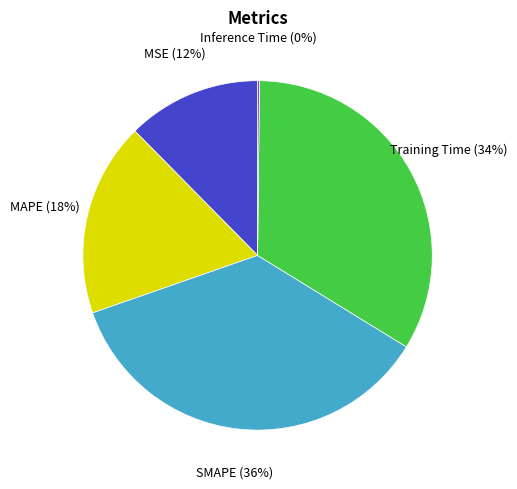

To the nearest percent, what is the average slice percentage?

20%